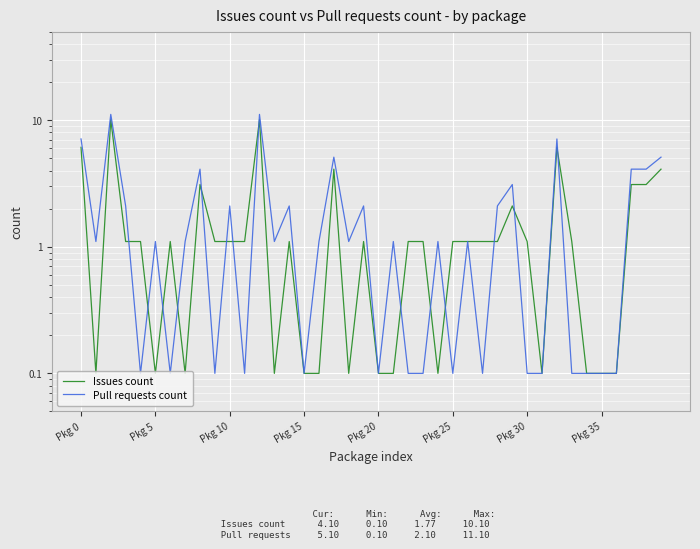

Which category has the lowest value in the Issues count series?

Pkg 5